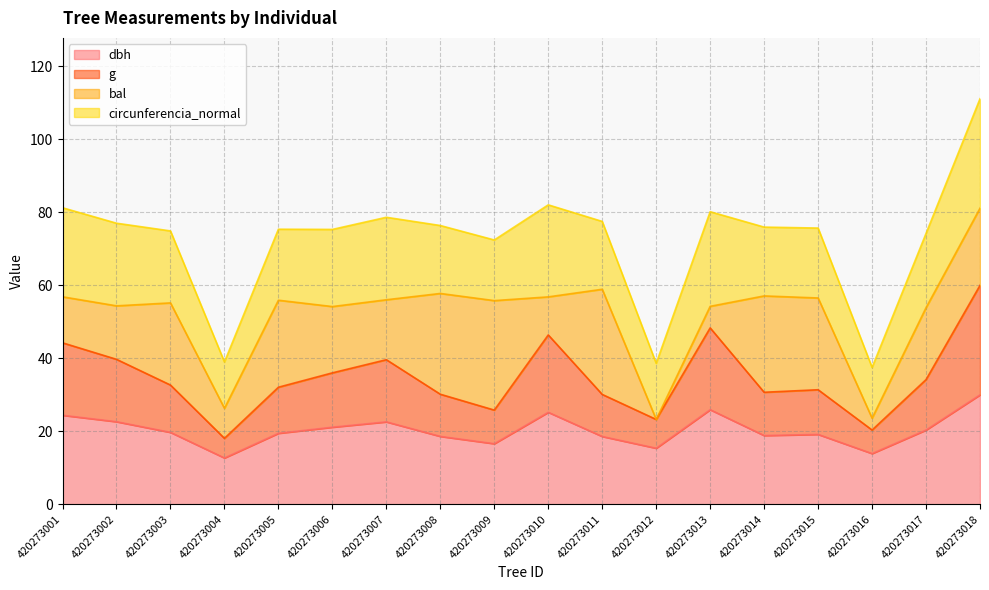

True or false: g and dbh cross at least once.

False